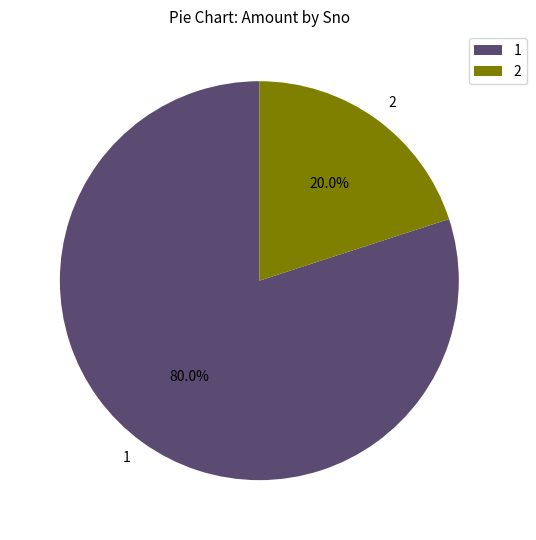

Which category has the biggest portion of the pie?

1